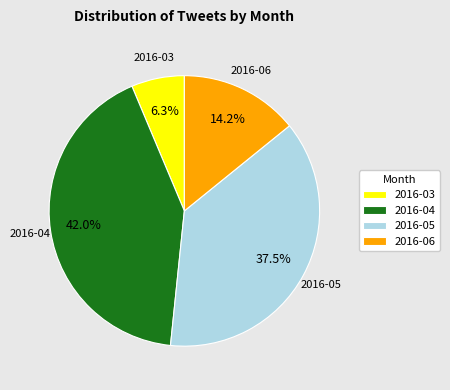

Count the number of slices in the pie.

4